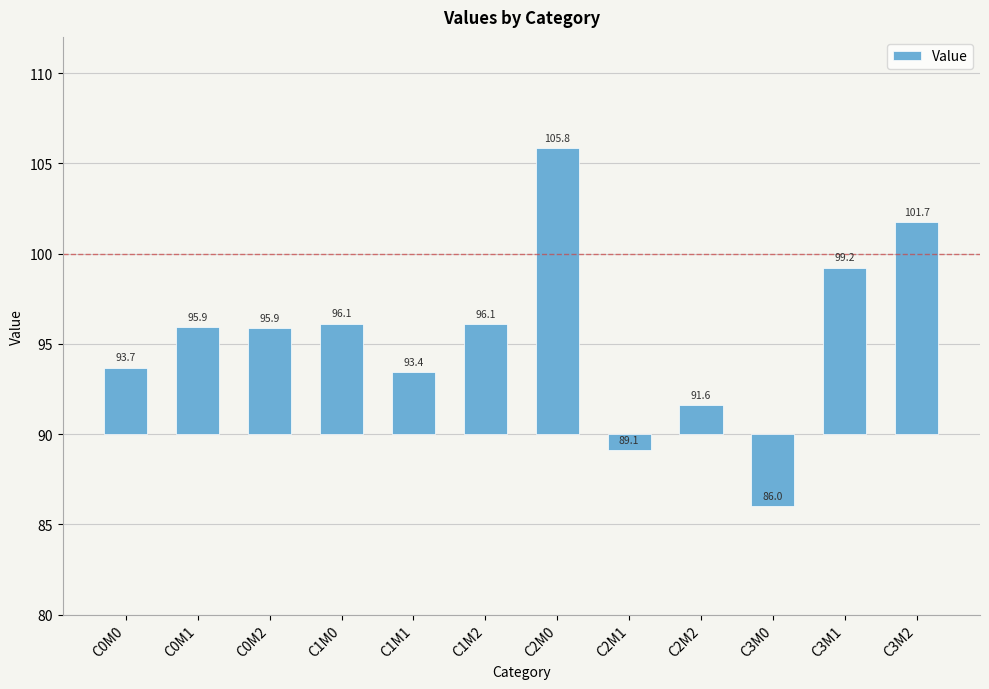

What position from the left is C2M2?

9